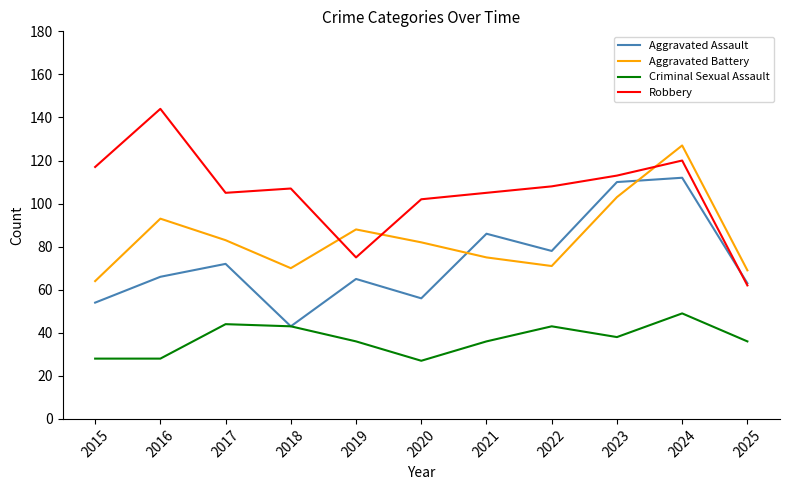

What is the spread (max minus min) of values at 2015?

89